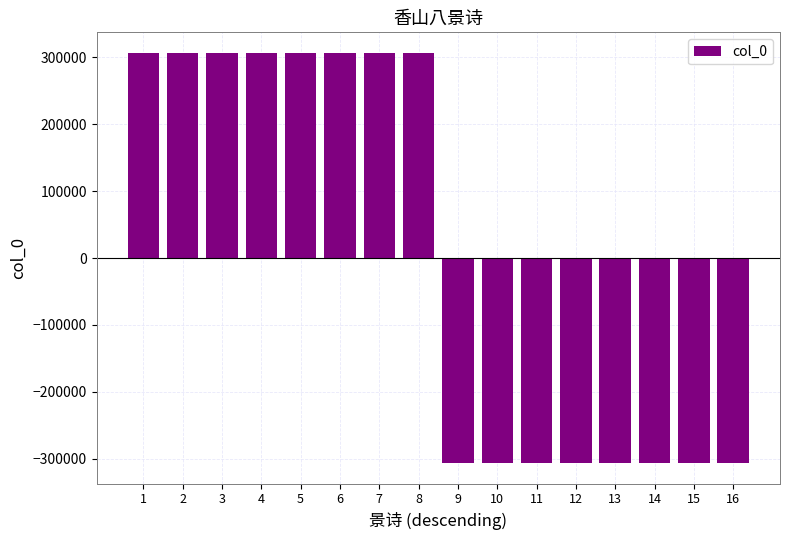

How many negative values are there?

8